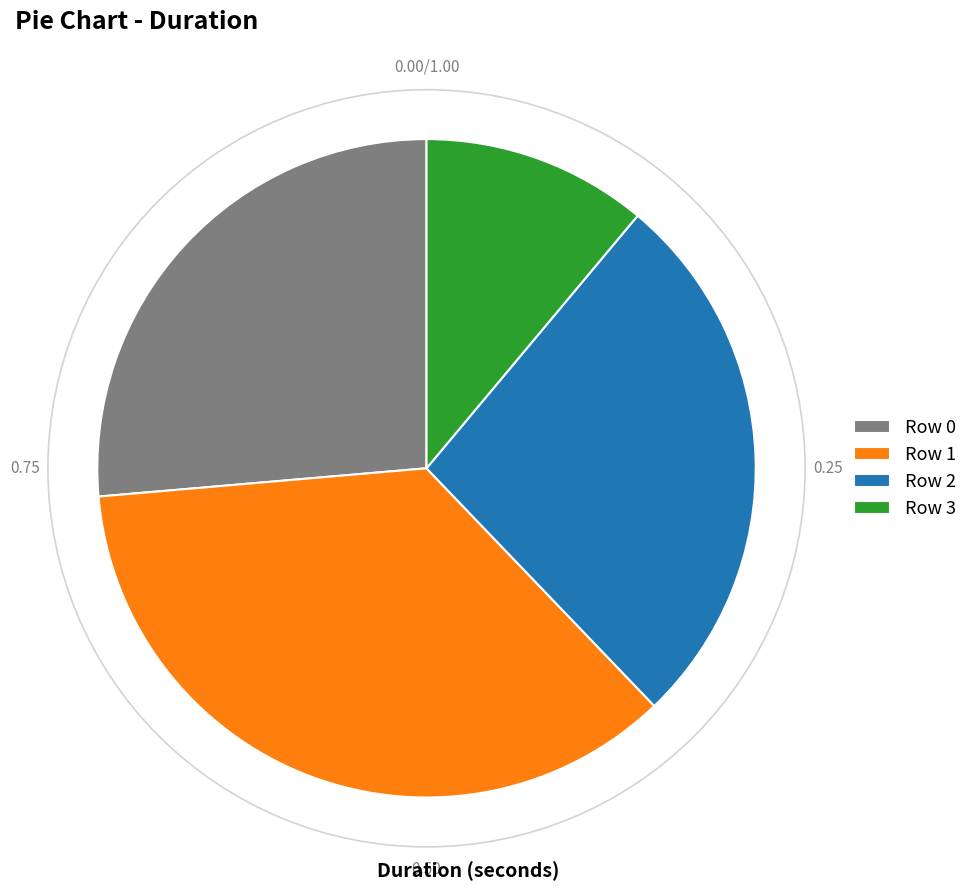

Between Row 3 and Row 2, which is larger?

Row 2